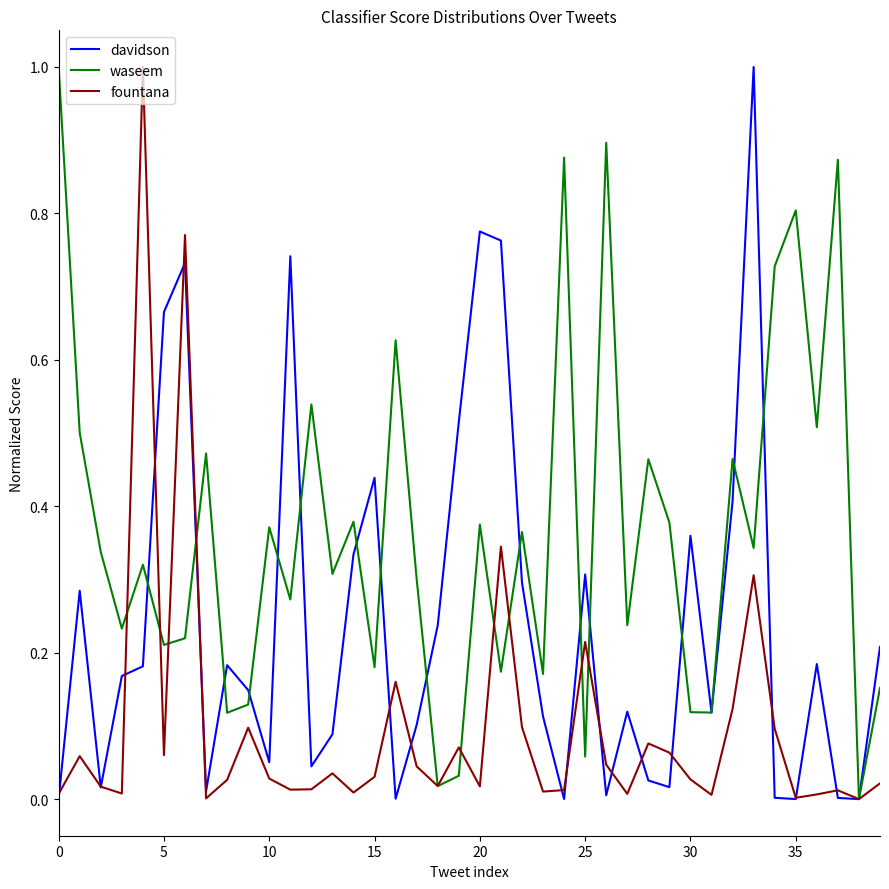

What is the highest value of the waseem series?

1.0